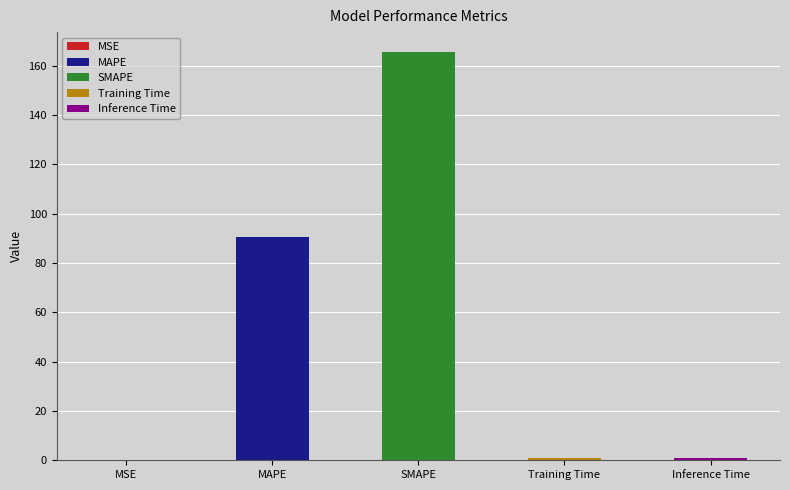

Reading left to right, extract all data points from this chart.

0.2	90.5	165.3	0.7	0.8